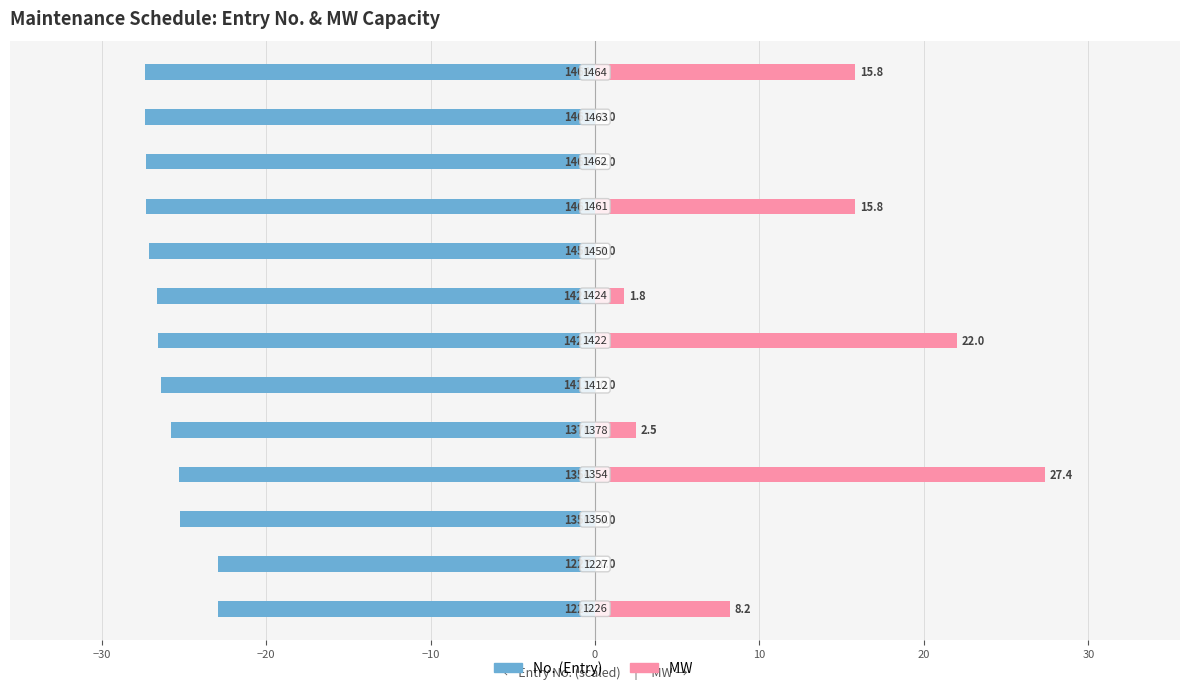

What is the smallest value displayed?

-27.4